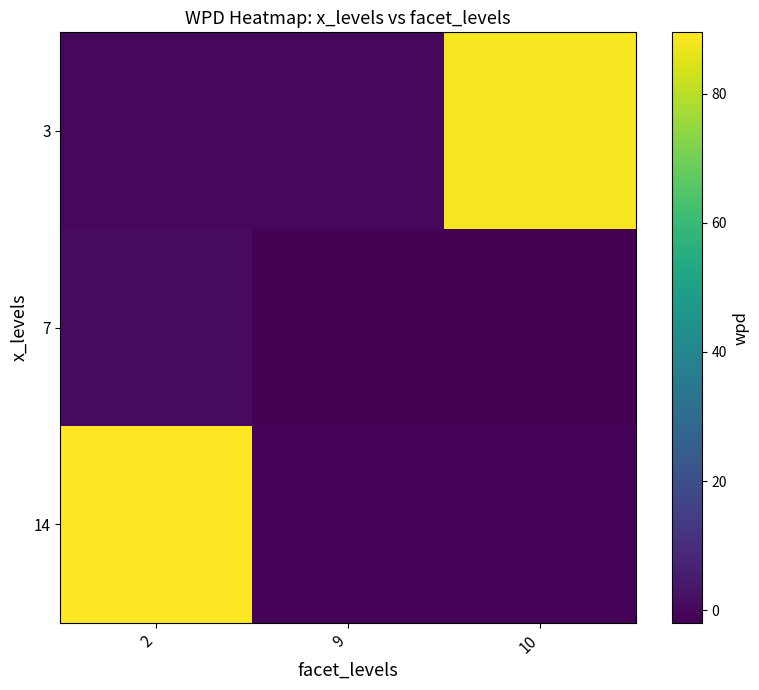

Reading left to right, transcribe all the data shown in this chart.

3: 2=0.0	9=-0.1	10=88.3
7: 2=0.9	9=-1.4	10=-1.9
14: 2=89.5	9=-1.0	10=-1.2